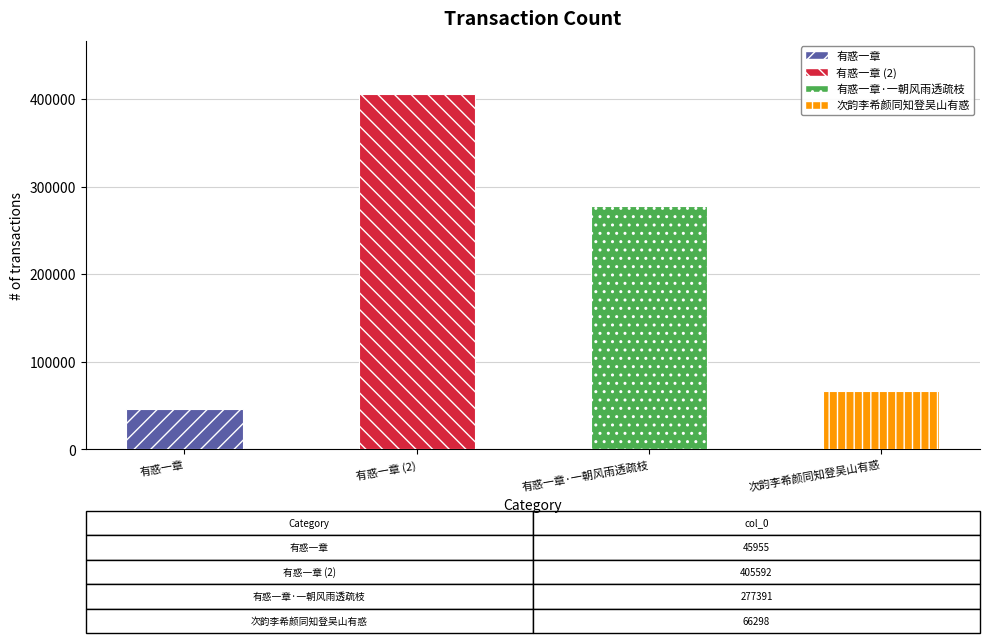

Reading left to right, transcribe all the data shown in this chart.

有惑一章=45955	有惑一章=405592	有惑一章·一朝风雨透疏枝=277391	次韵李希颜同知登吴山有惑=66298